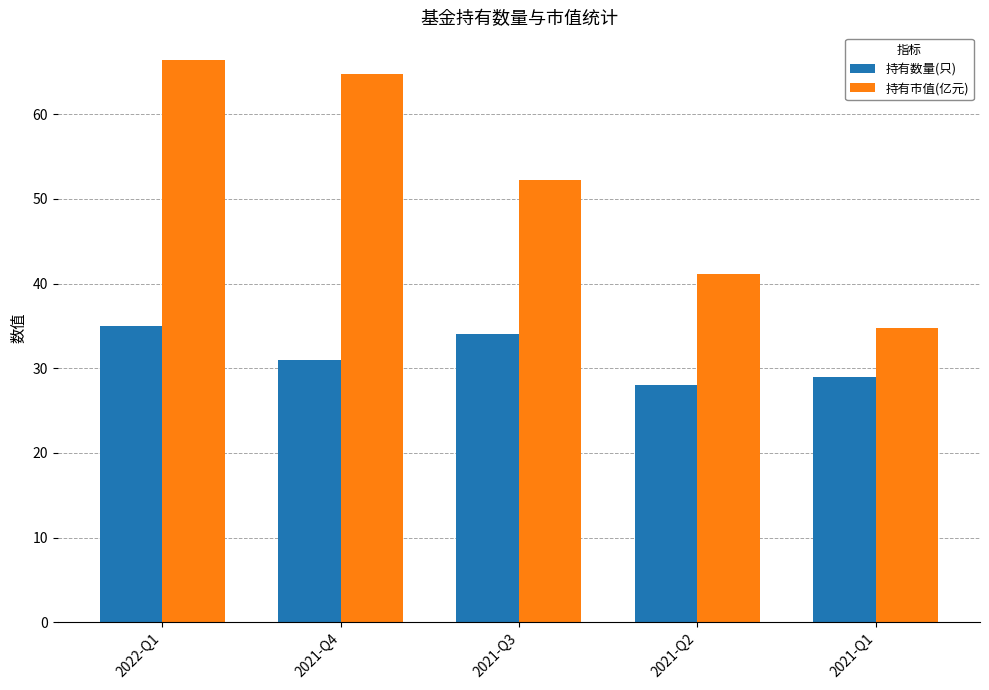

At how many categories does at least one series exceed 45?

3